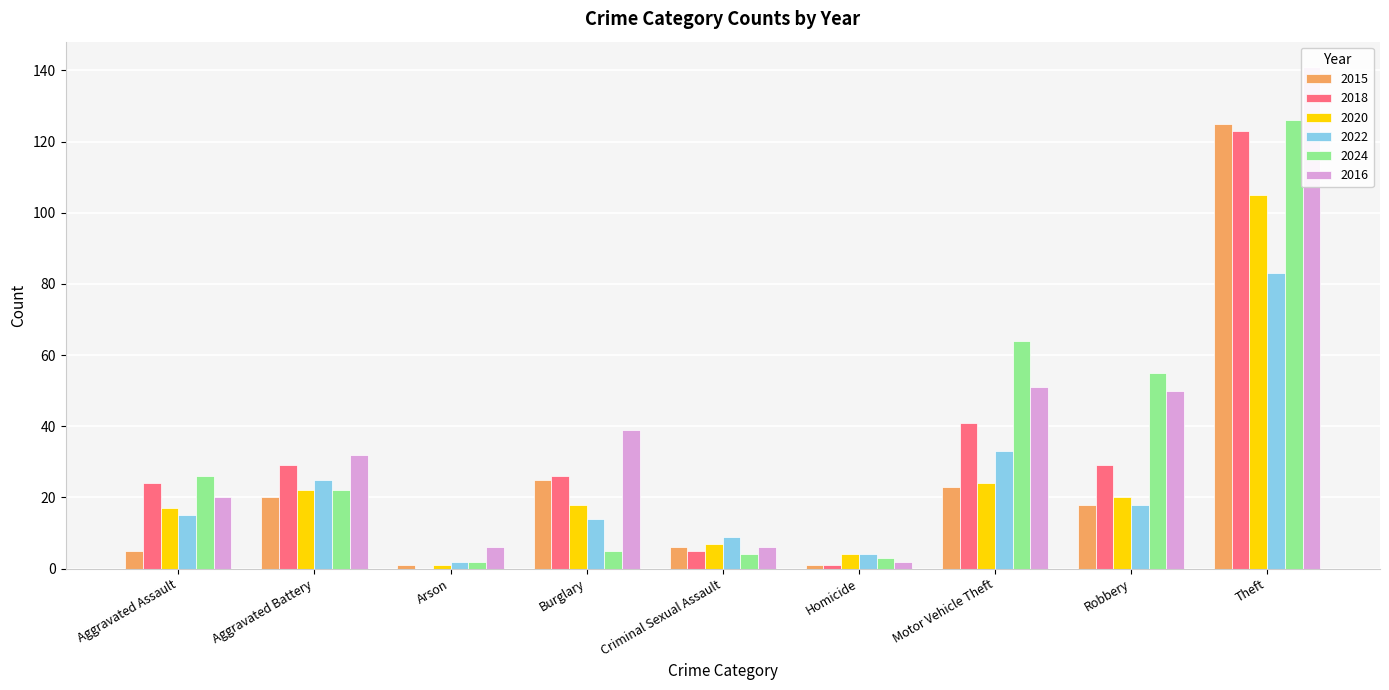

Rank the series at Homicide from lowest to highest value.

2015, 2018, 2016, 2024, 2020, 2022